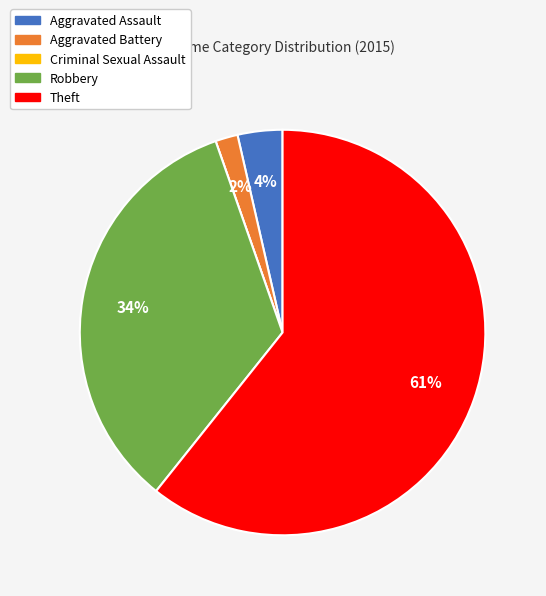

Which slice is the largest?

Theft